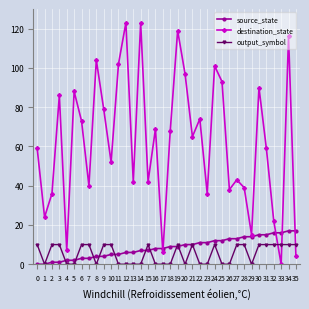

How many lines are shown in the chart?

3